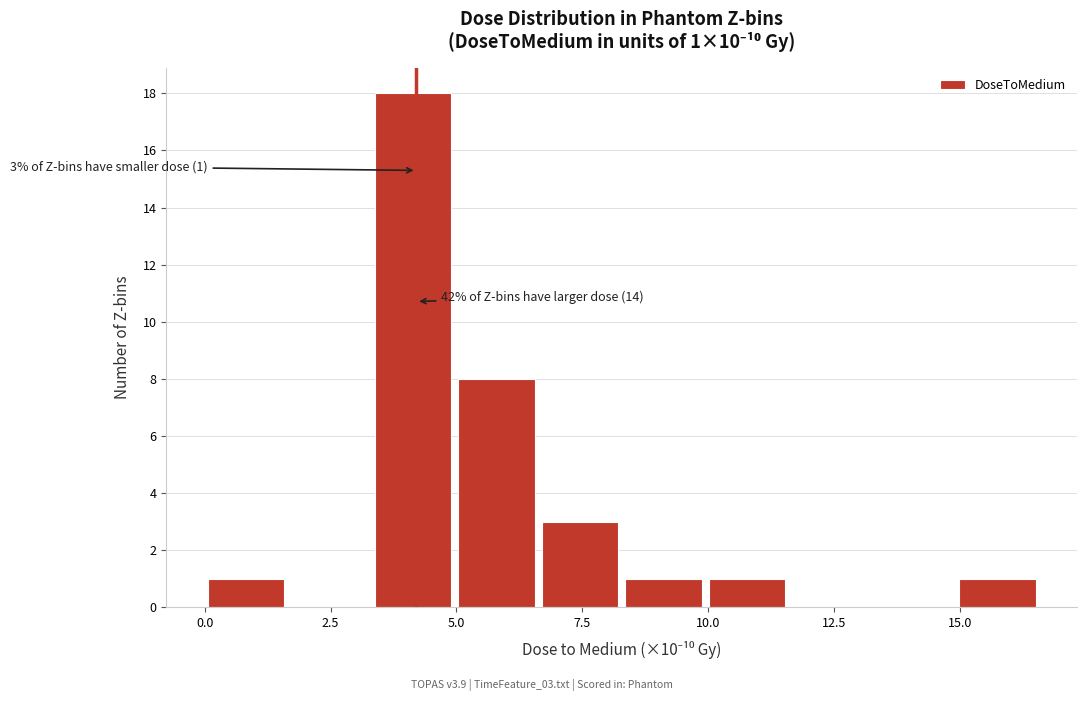

Read against the x-axis, roughly where is the centre of the tallest bar?

4.0